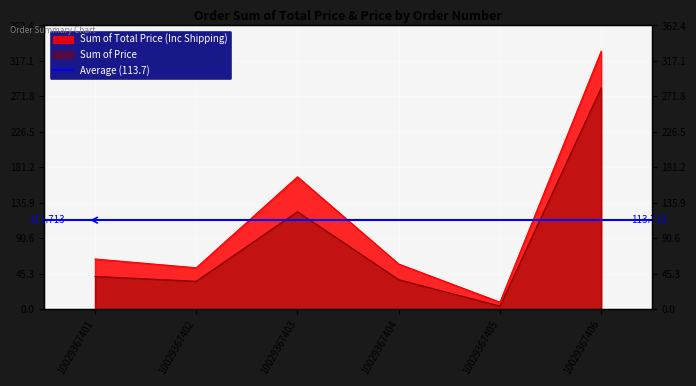

Reading left to right, what are all the values shown in this chart?

Sum of Total Price (Inc Shipping): 64.1	52.9	169.1	57.7	9.0	329.5
Sum of Price: 41.9	35.7	124.6	37.7	4.0	282.7